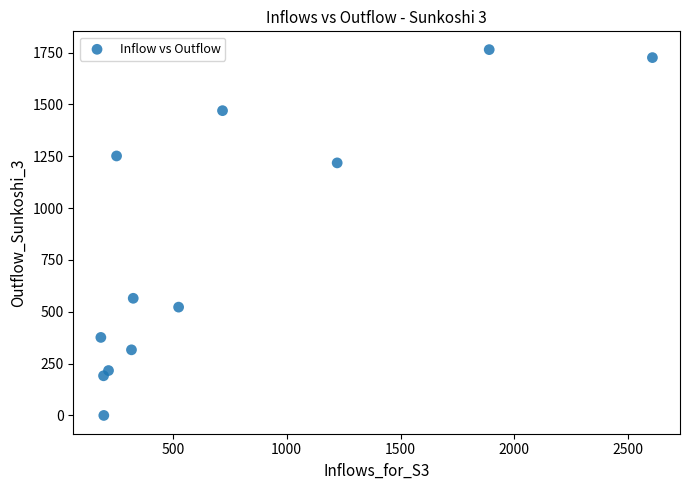

What is the average Y value?

801.5